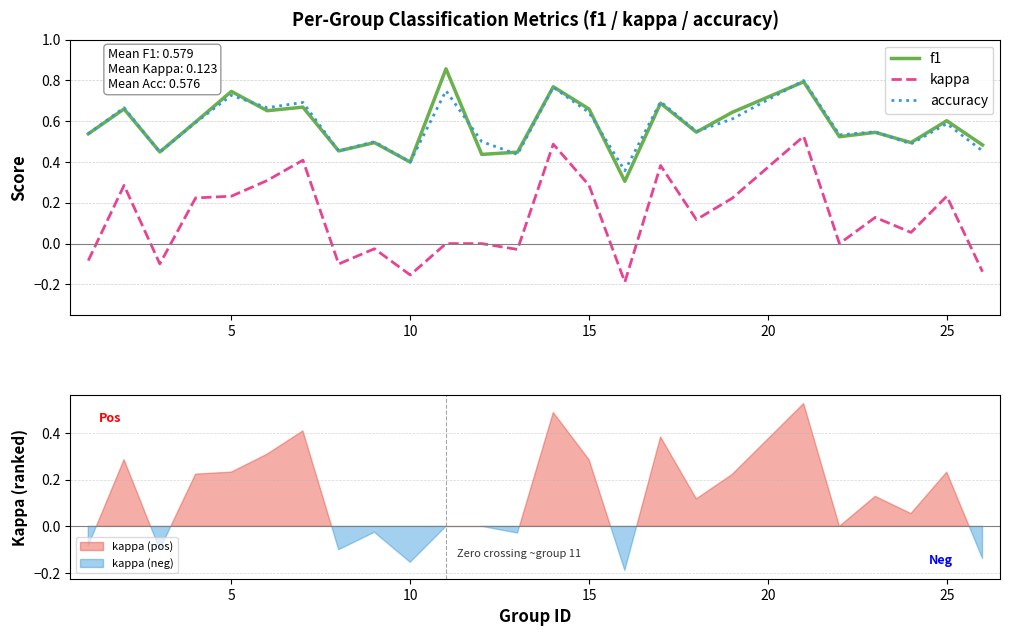

How many lines are shown in the chart?

3